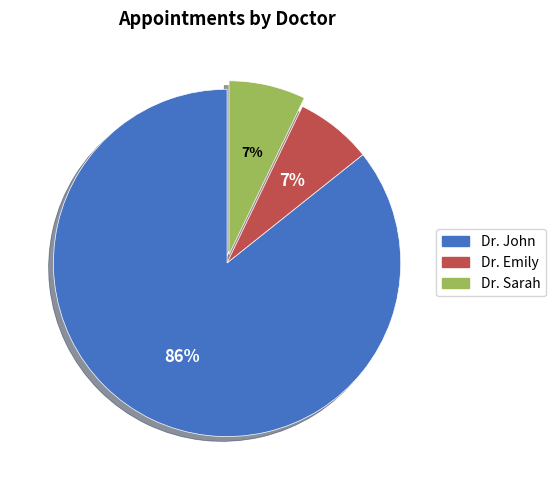

Do Dr. John and Dr. Emily together represent more than half of the pie?

Yes